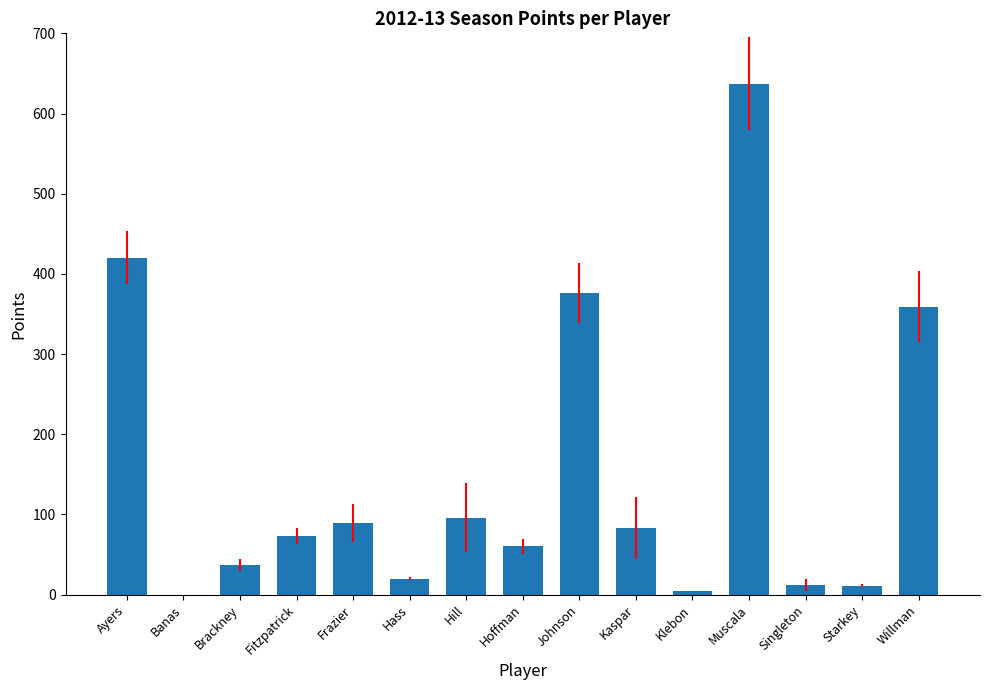

How many distinct data groups are displayed?

1